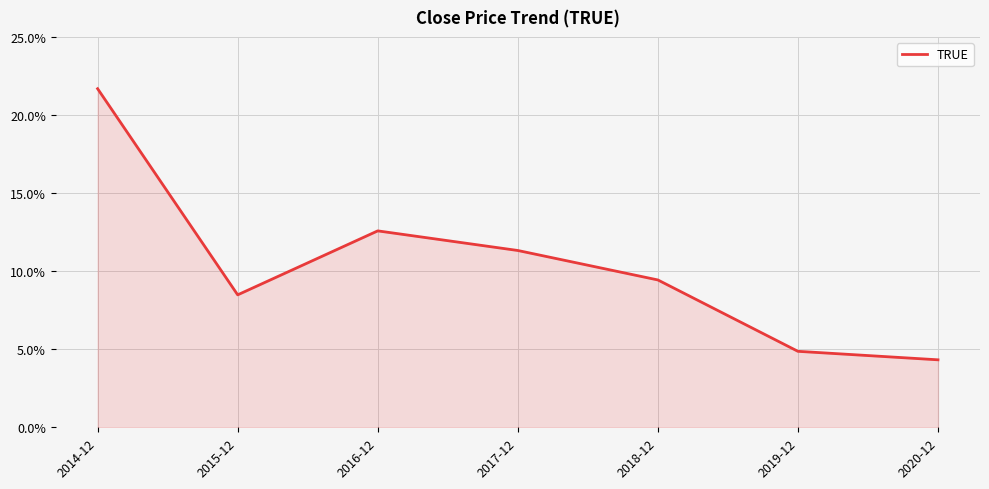

List the labels in order of value, smallest first.

2020-12, 2019-12, 2015-12, 2018-12, 2017-12, 2016-12, 2014-12